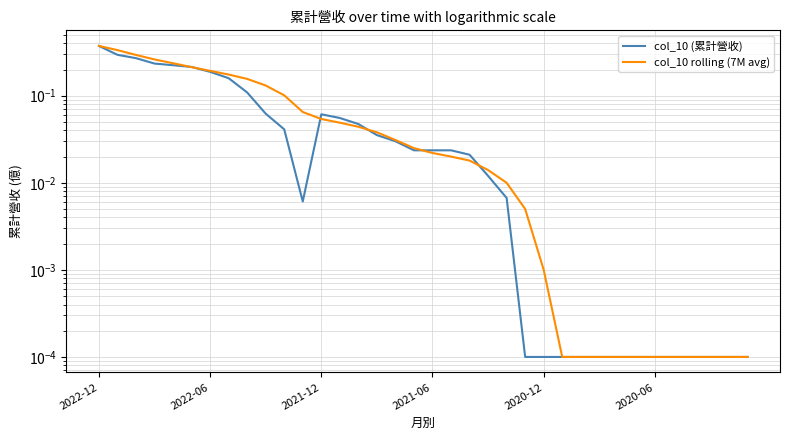

Rank the series at 22 from lowest to highest value.

col_10 (累計營收), col_10 rolling (7M avg)